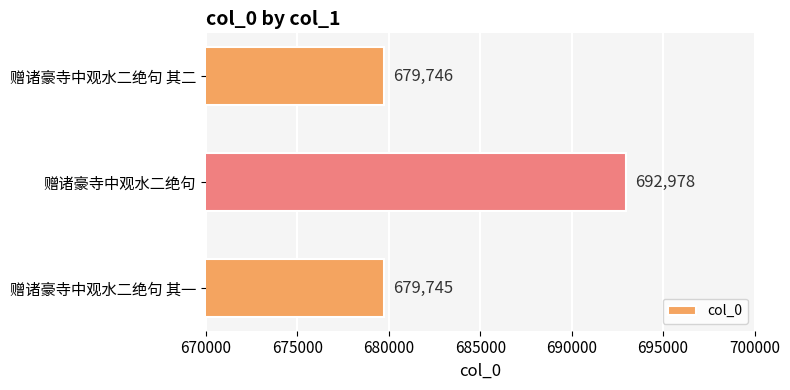

What is the difference between the second highest and minimum values?

1